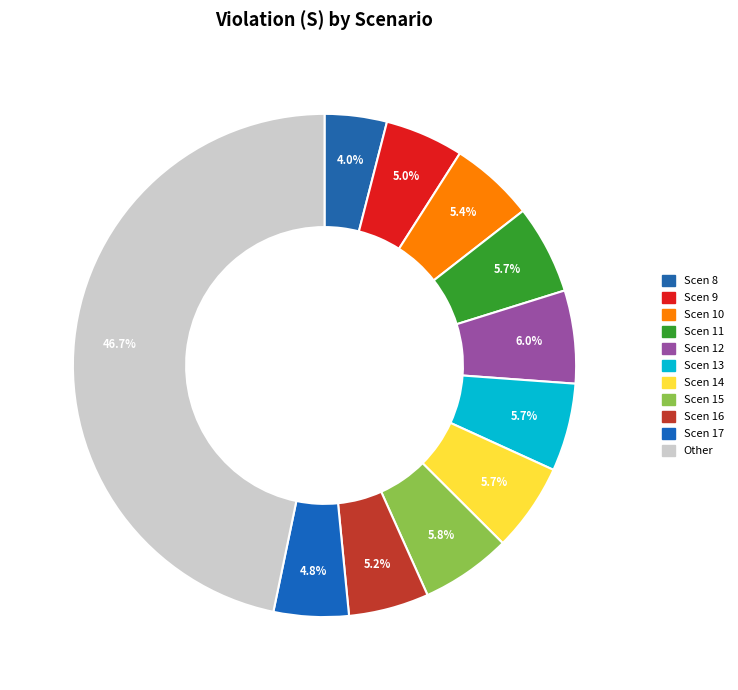

To the nearest percent, what is the average slice percentage?

9%